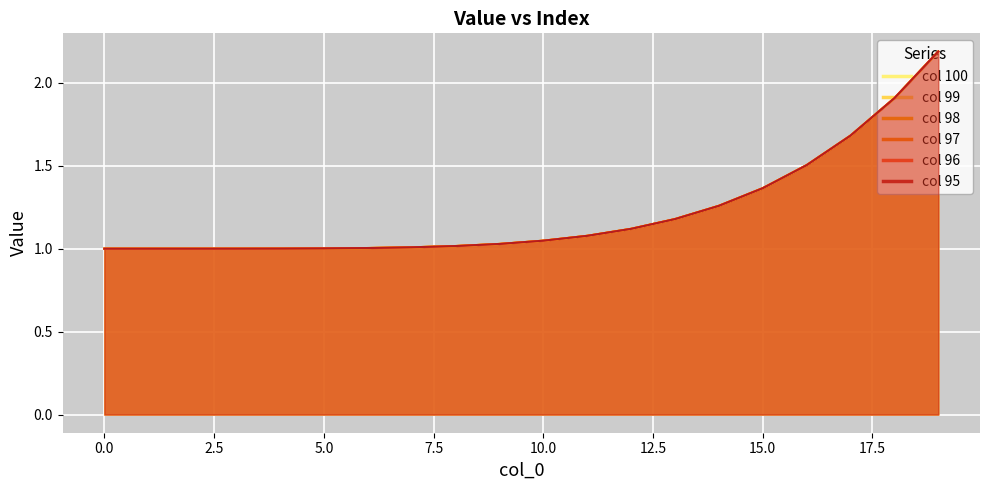

Reading left to right, list all the values displayed in this chart.

100: 1.0	1.0	1.0	1.0	1.0	1.0	1.0	1.0	1.0	1.0	1.0	1.1	1.1	1.2	1.3	1.4	1.5	1.7	1.9	2.2
99: 1.0	1.0	1.0	1.0	1.0	1.0	1.0	1.0	1.0	1.0	1.0	1.1	1.1	1.2	1.3	1.4	1.5	1.7	1.9	2.2
98: 1.0	1.0	1.0	1.0	1.0	1.0	1.0	1.0	1.0	1.0	1.0	1.1	1.1	1.2	1.3	1.4	1.5	1.7	1.9	2.2
97: 1.0	1.0	1.0	1.0	1.0	1.0	1.0	1.0	1.0	1.0	1.0	1.1	1.1	1.2	1.3	1.4	1.5	1.7	1.9	2.2
96: 1.0	1.0	1.0	1.0	1.0	1.0	1.0	1.0	1.0	1.0	1.0	1.1	1.1	1.2	1.3	1.4	1.5	1.7	1.9	2.2
95: 1.0	1.0	1.0	1.0	1.0	1.0	1.0	1.0	1.0	1.0	1.0	1.1	1.1	1.2	1.3	1.4	1.5	1.7	1.9	2.2